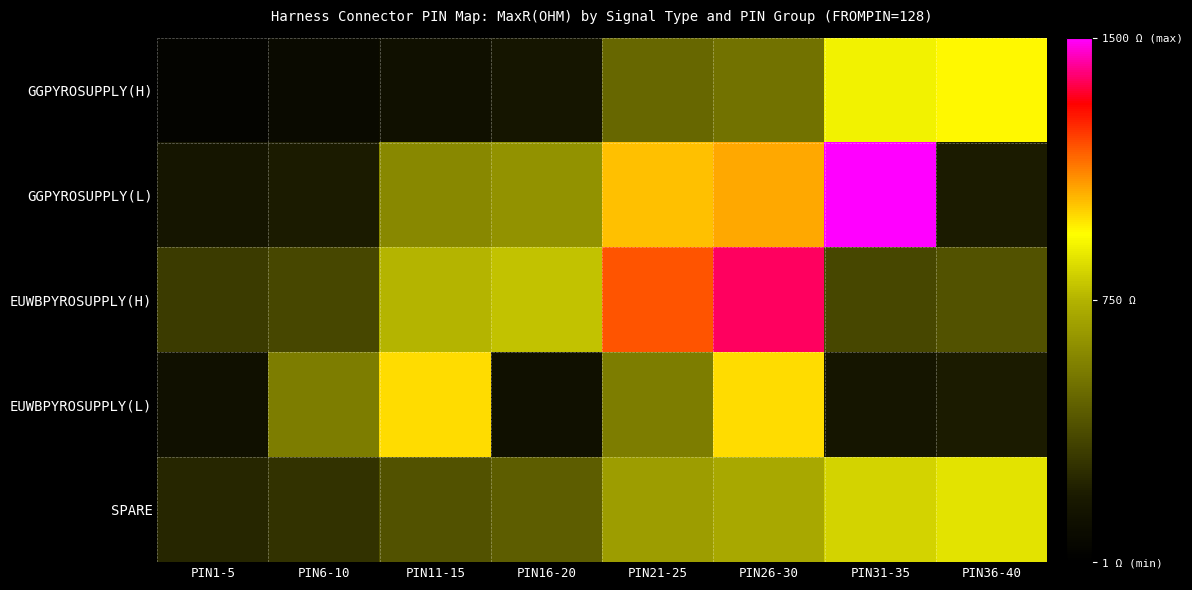

Which category has the highest value across all series?

PIN31-35